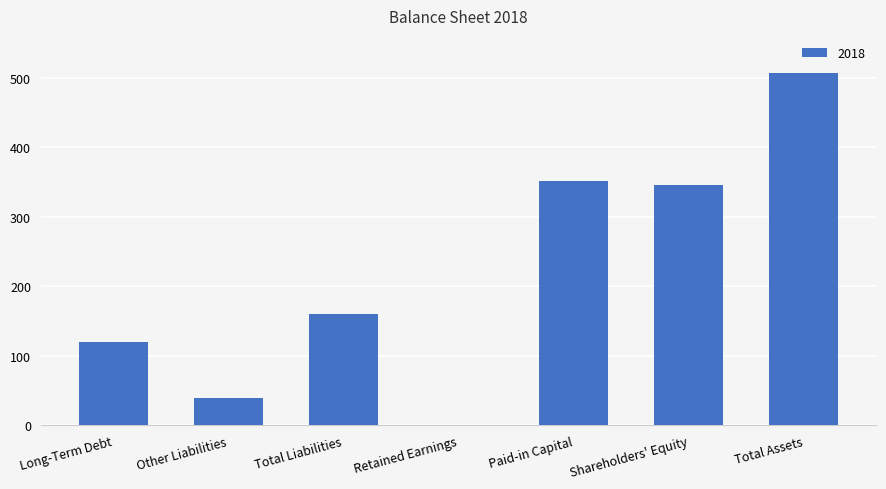

Read the value at Paid-in Capital, to the nearest 10.

350